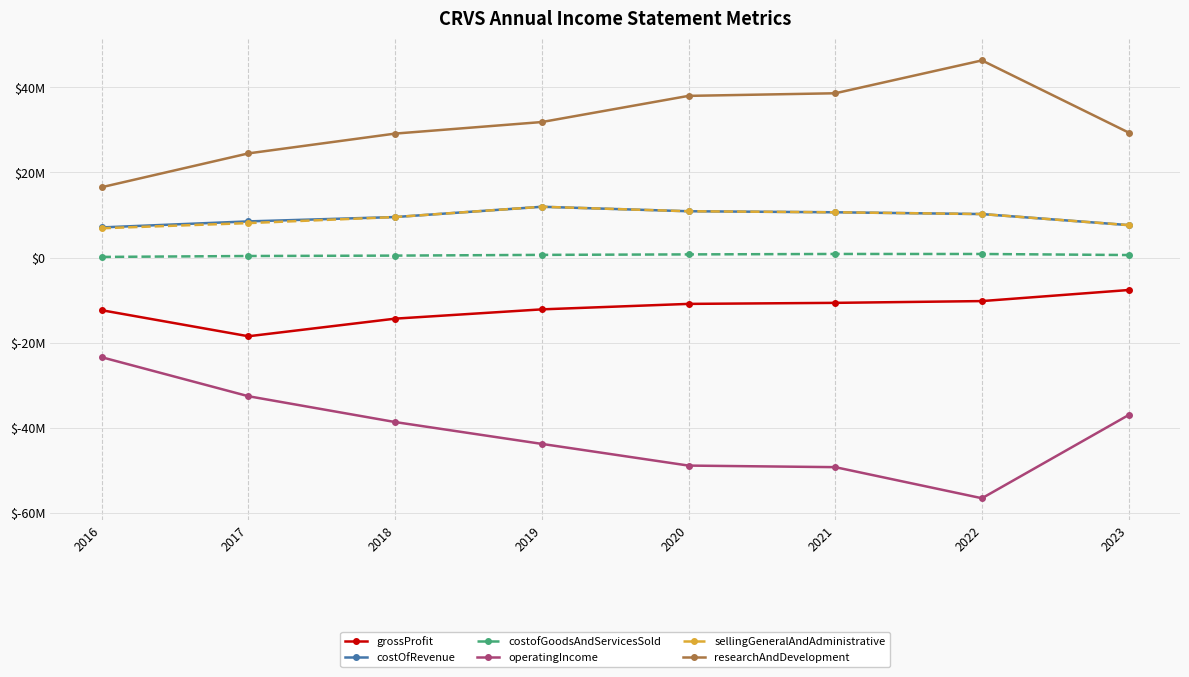

What is the spread (max minus min) of values at 2021?

87.8